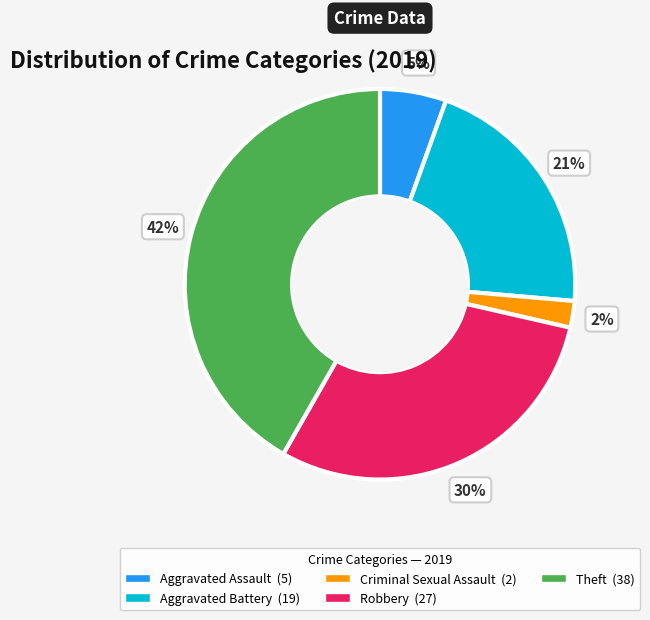

To the nearest percent, what is the difference between the largest and smallest slice percentages?

40%